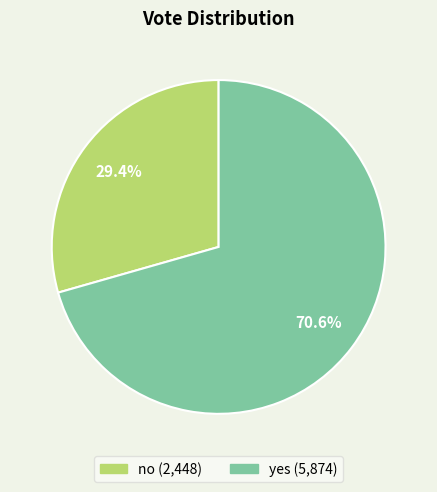

Which slice is the largest?

yes